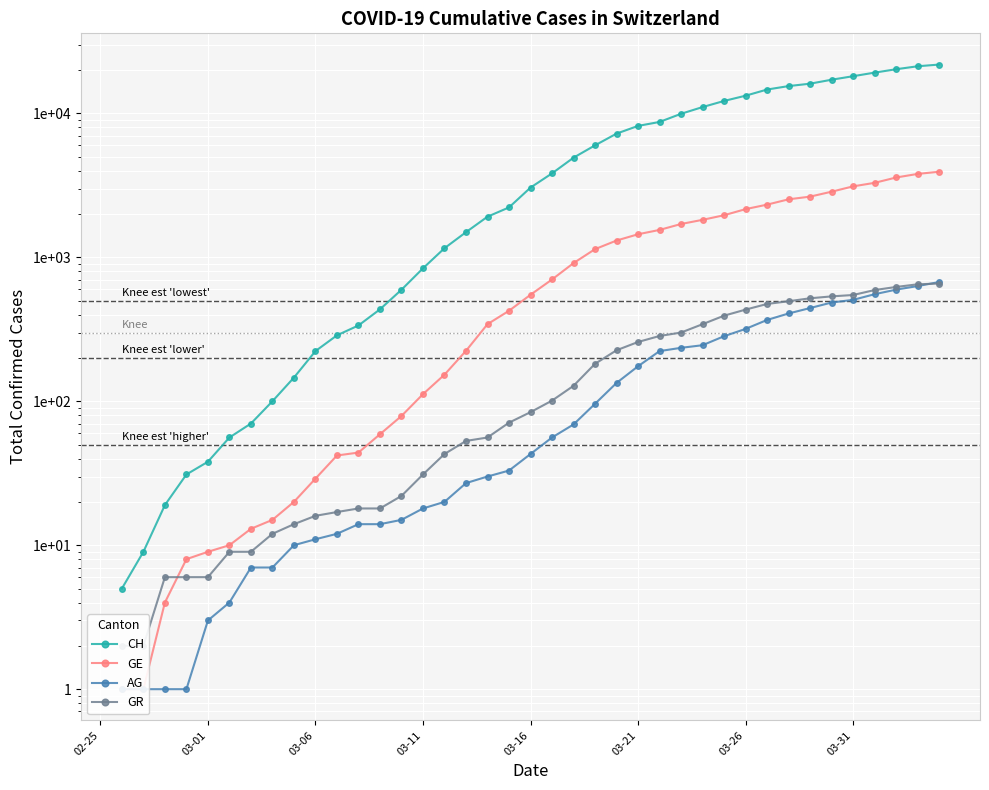

True or false: GE and AG intersect in this chart.

False